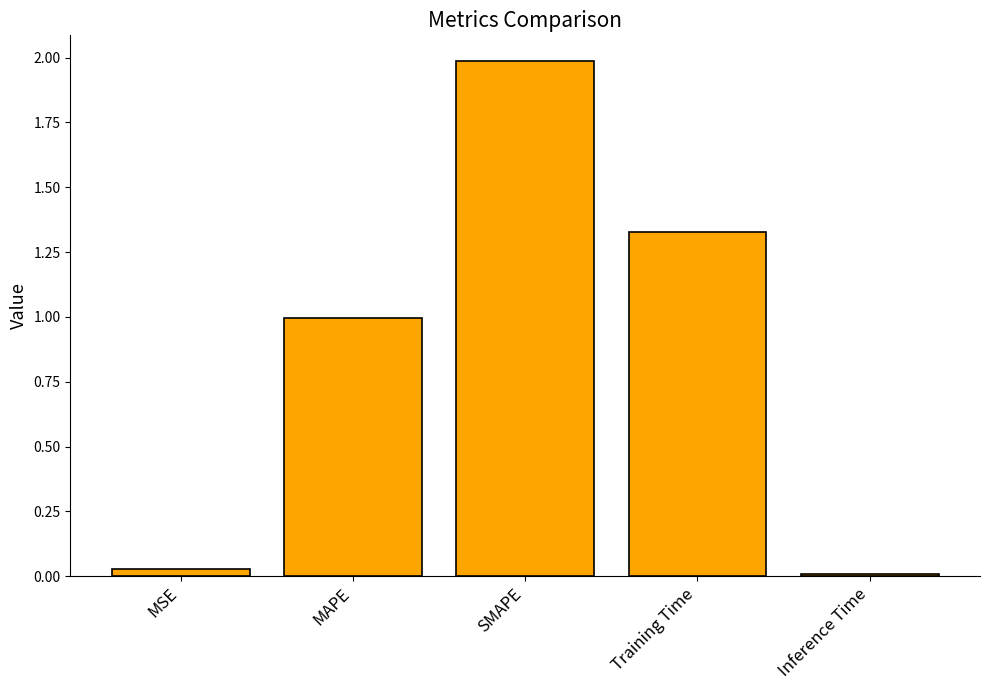

Rank the categories by value from highest to lowest.

SMAPE, Training Time, MAPE, MSE, Inference Time